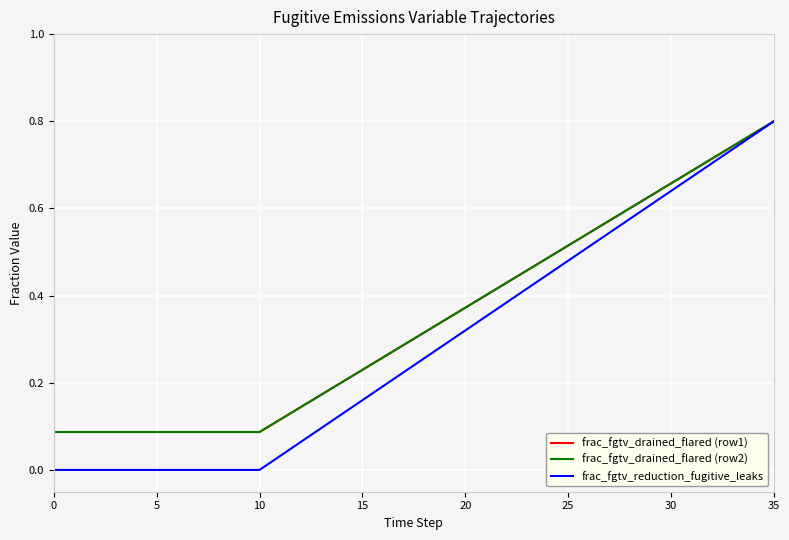

Is this an area chart (filled region under the line)?

No